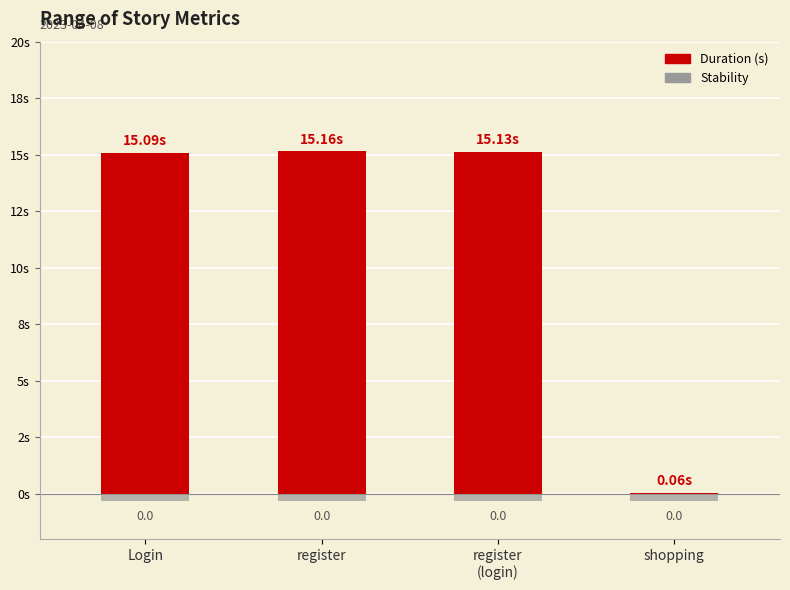

List the labels in order of Stability value, smallest first.

Login, register, register
(login), shopping